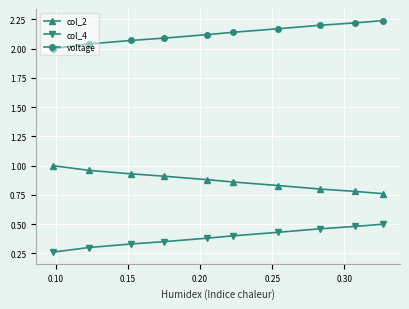

Rank the series by their maximum value, from lowest to highest.

col_4, col_2, voltage